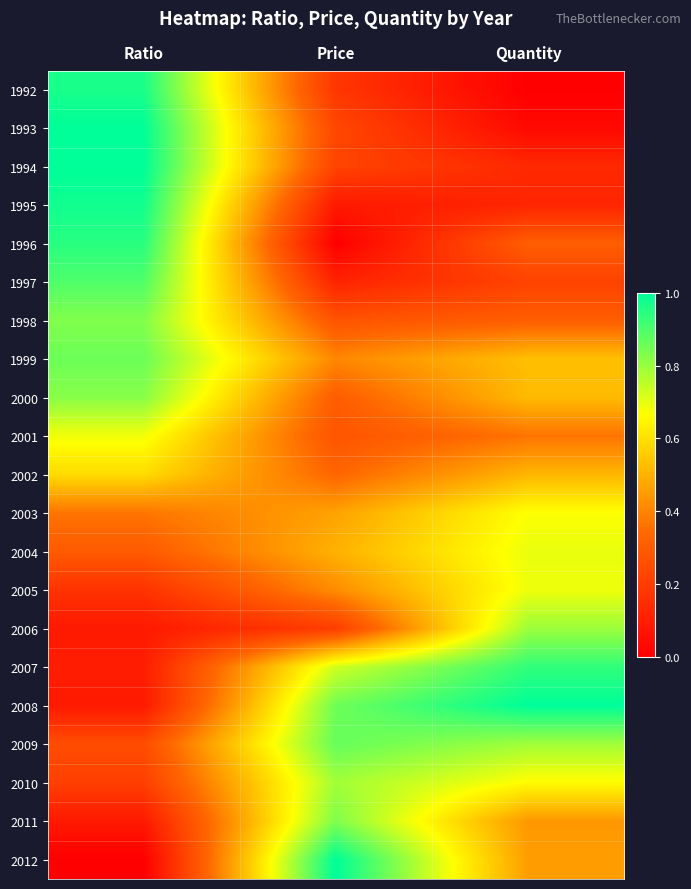

What is the maximum value shown in the chart?

1.0